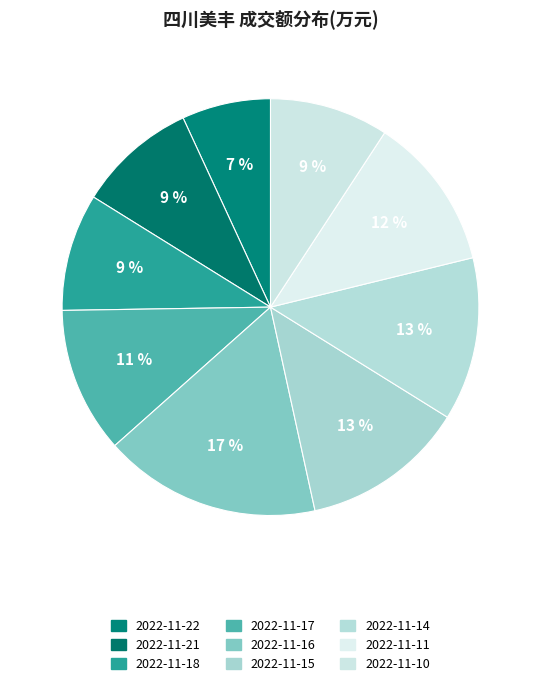

Does any single category account for the majority?

No